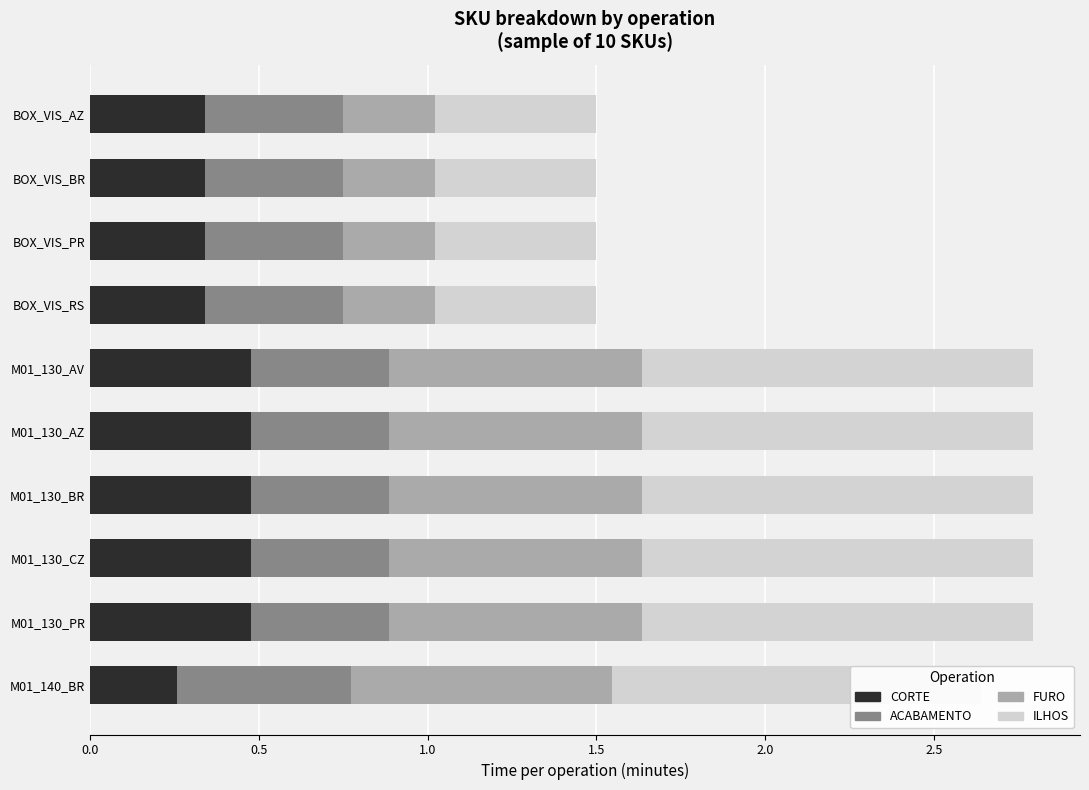

What is the total value across all series at BOX_VIS_RS?

1.5